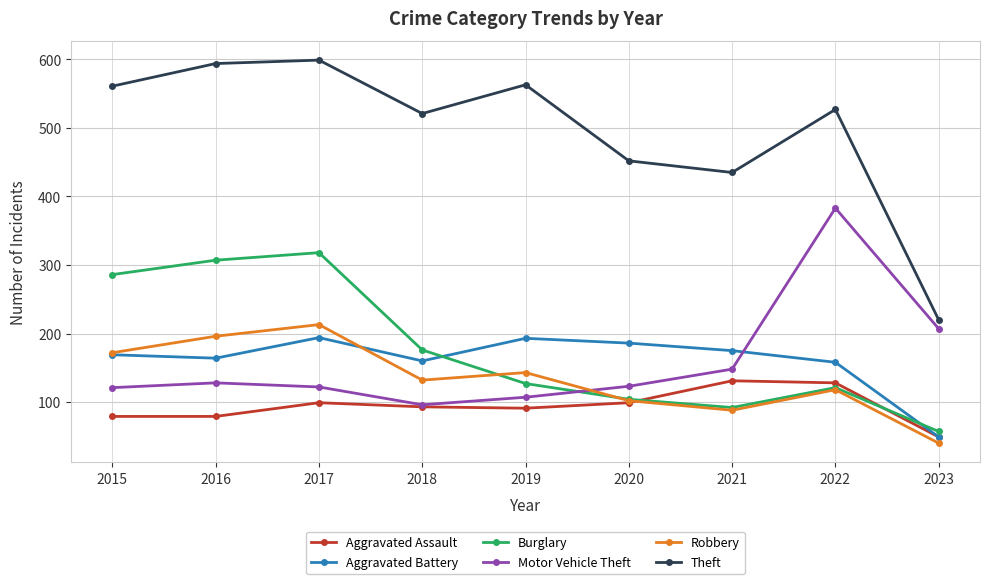

What are all the series names shown in the legend?

Aggravated Assault, Aggravated Battery, Burglary, Motor Vehicle Theft, Robbery, Theft